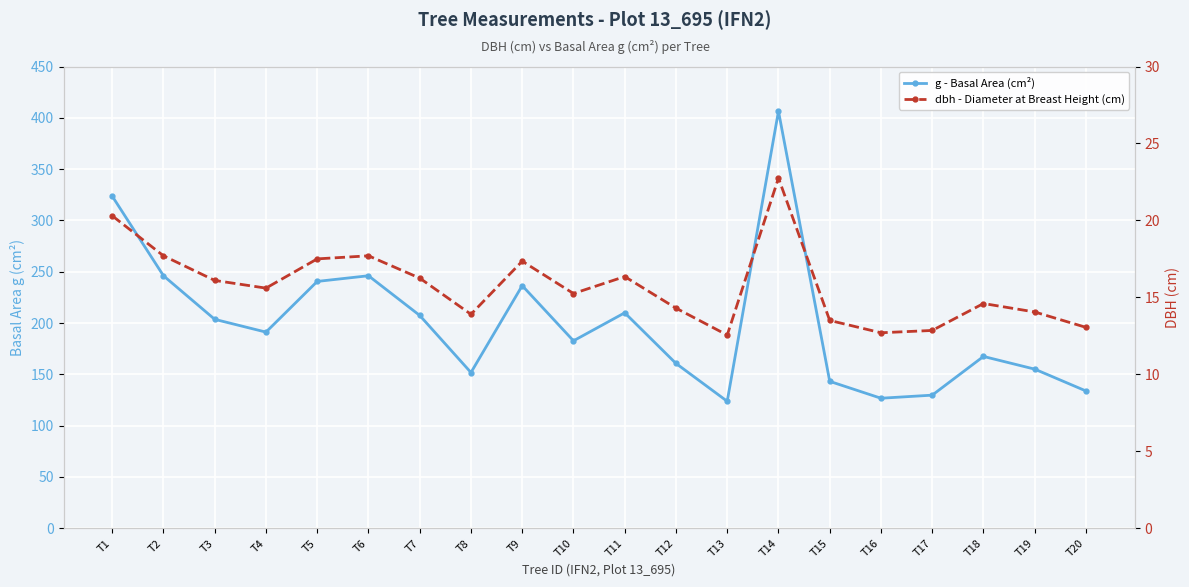

How many interior local peaks does the g - Basal Area (cm²) series have?

5